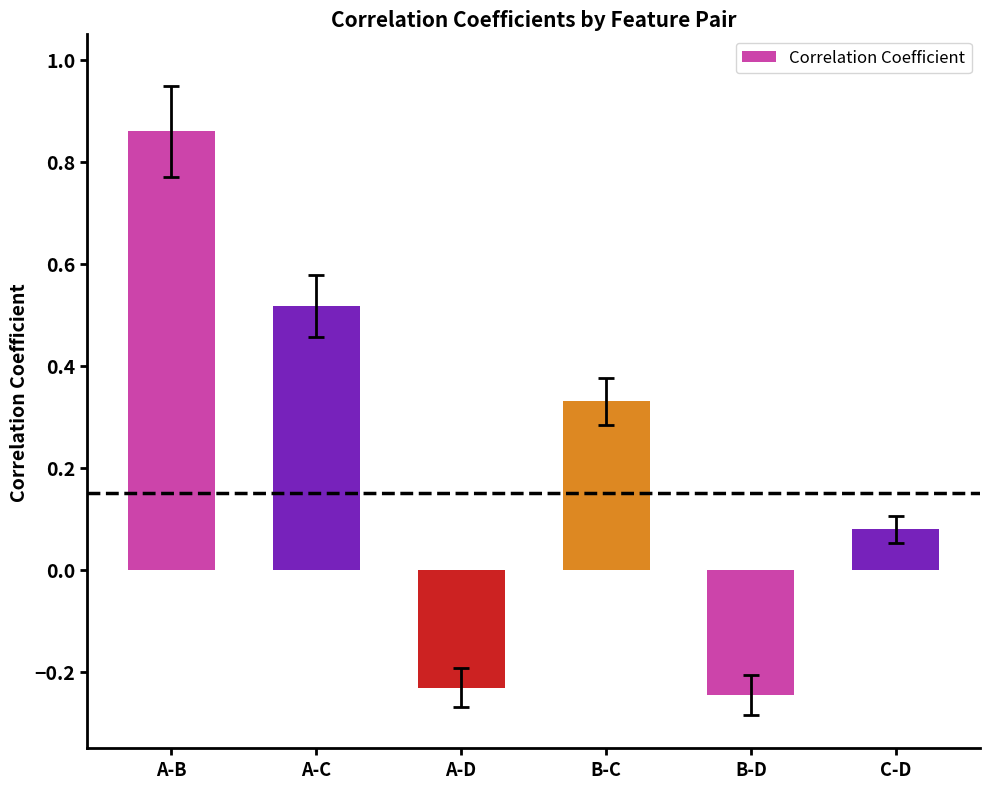

What position from the right is A-C?

5